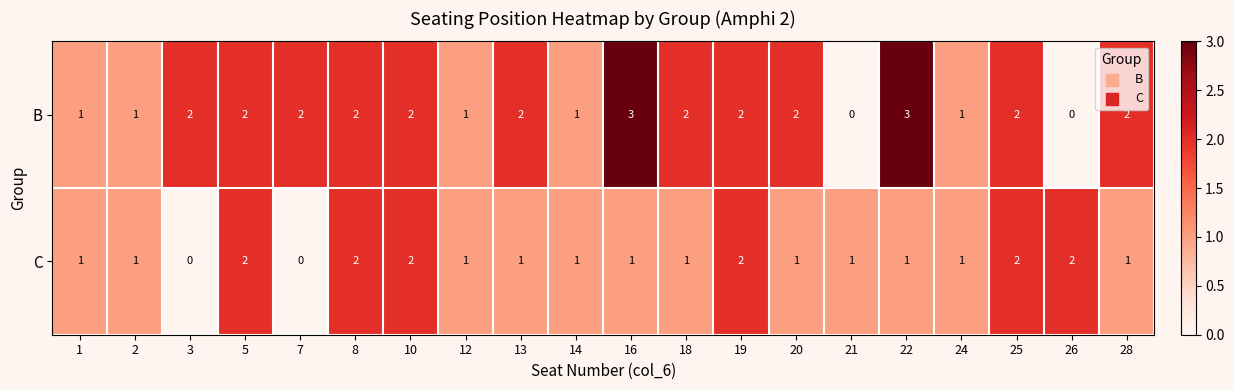

Rank the series by their maximum value, from highest to lowest.

B, C